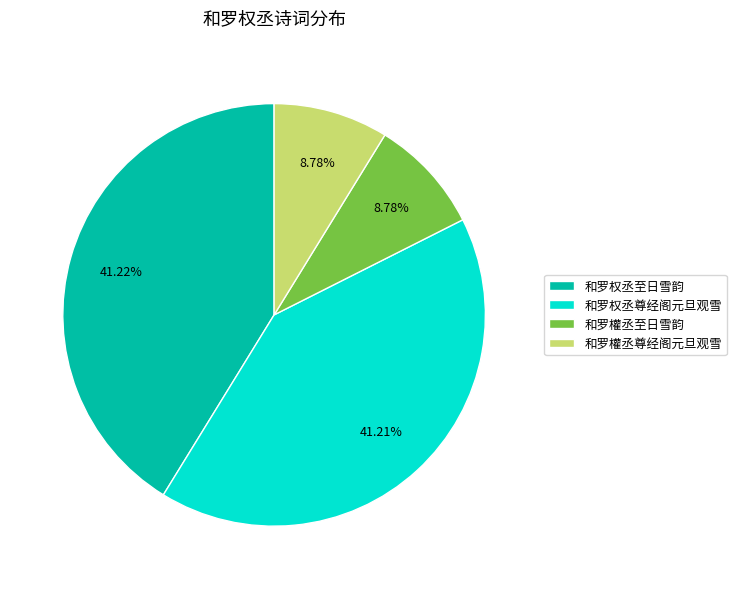

How many segments does this pie chart have?

4